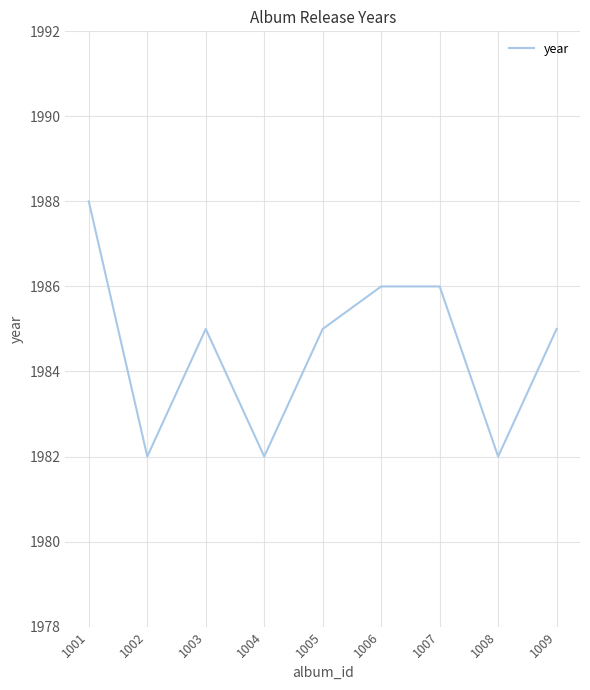

Between 1003 and 1004, which is larger?

1003